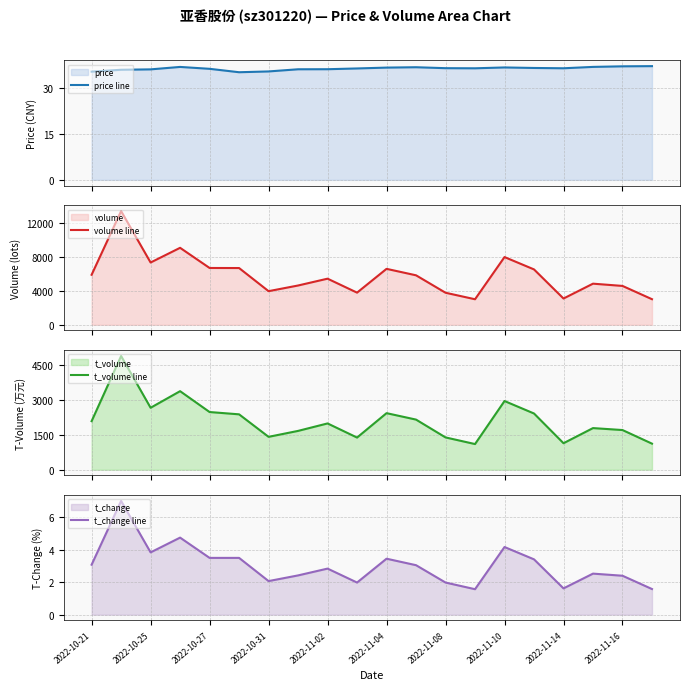

True or false: t_volume line and t_change line cross at least once.

False